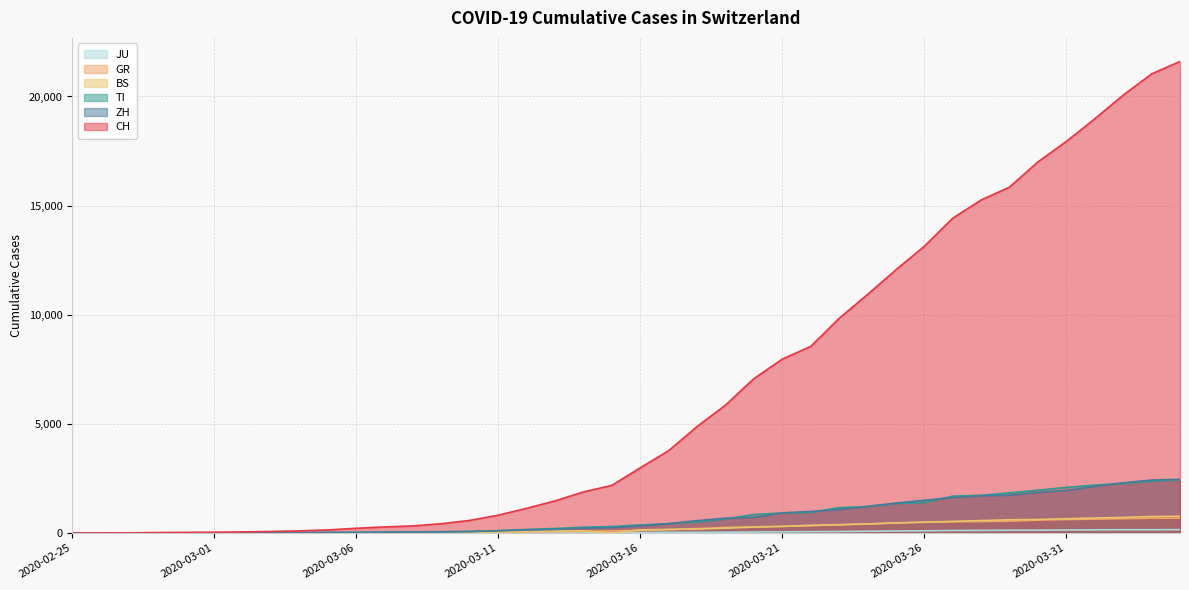

True or false: GR and CH intersect in this chart.

False